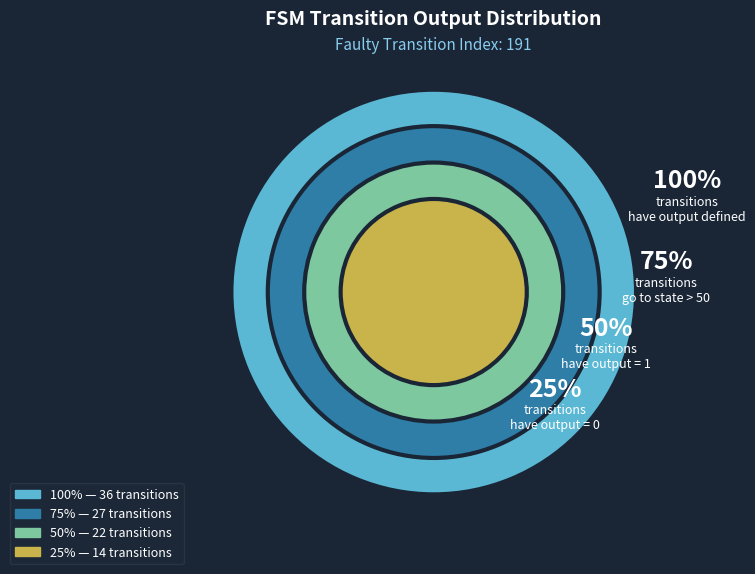

Which slice is the smallest?

output=0